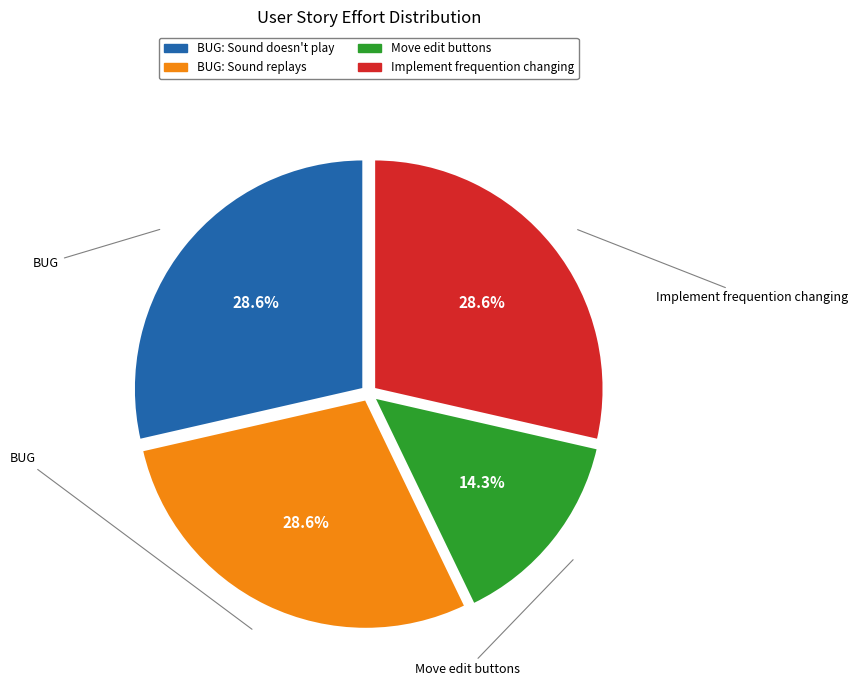

Count the number of slices in the pie.

4